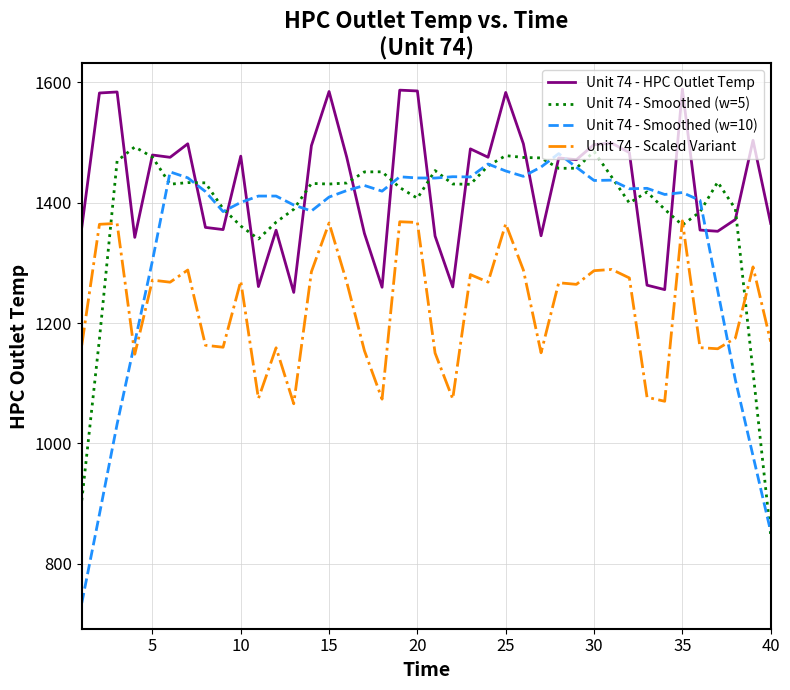

True or false: Unit 74 - HPC Outlet Temp and Unit 74 - Scaled Variant cross at least once.

False